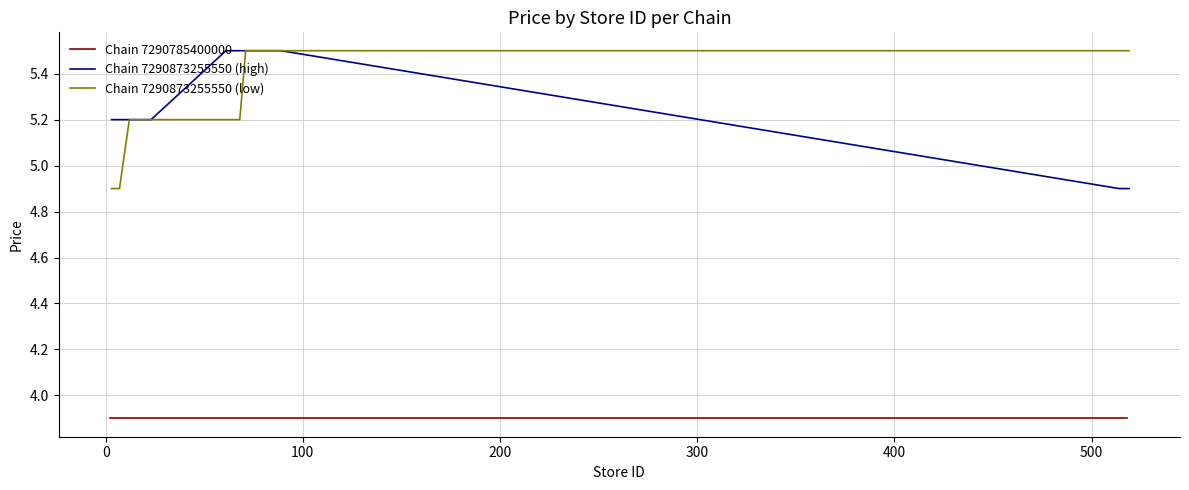

What is the lowest value of the Chain 7290873255550 (low) series?

4.9